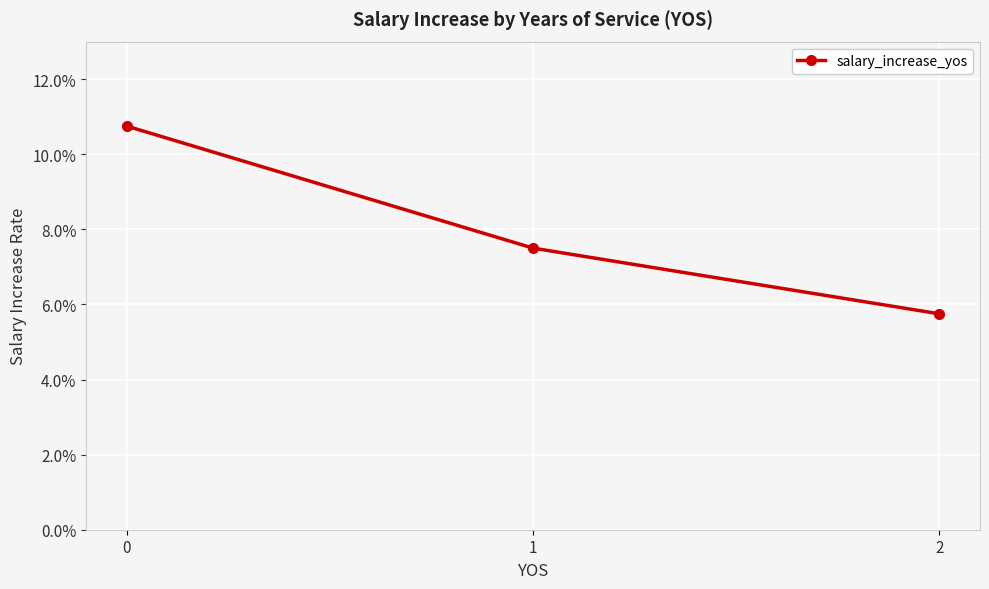

What value does the data have at 0?

0.1